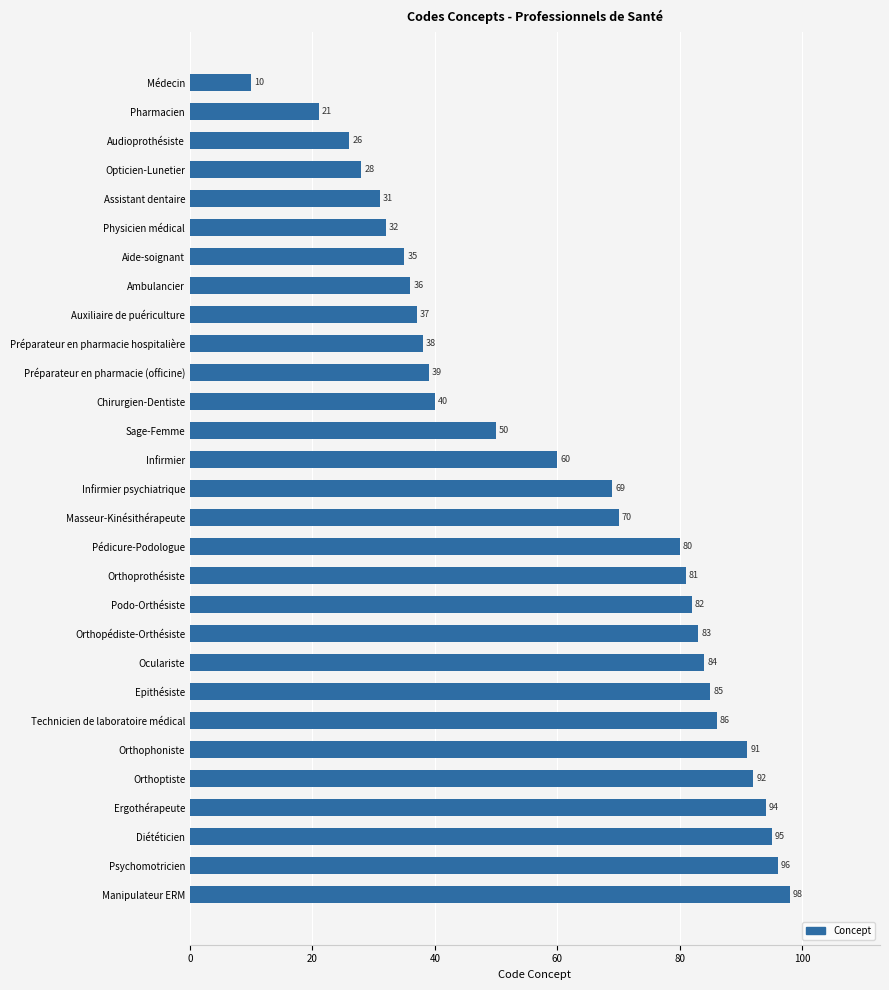

What is the change in value from Chirurgien-Dentiste to Infirmier?

+20